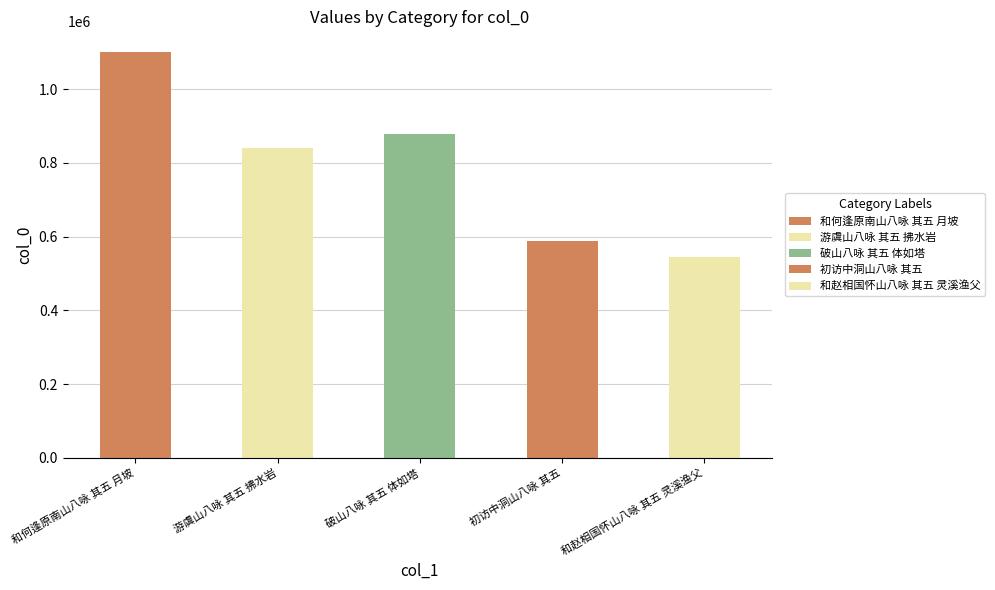

The chart shows a value of 1211576 at 游虞山八咏 其五 拂水岩. True or false?

False